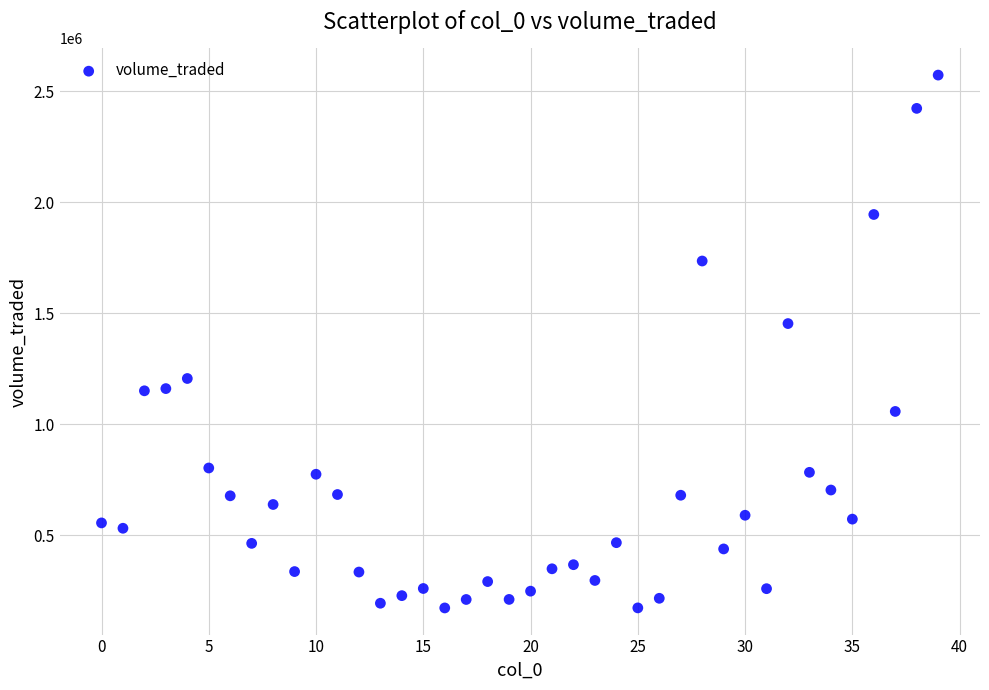

What is the range of Y values (max minus min)?

2400734.0